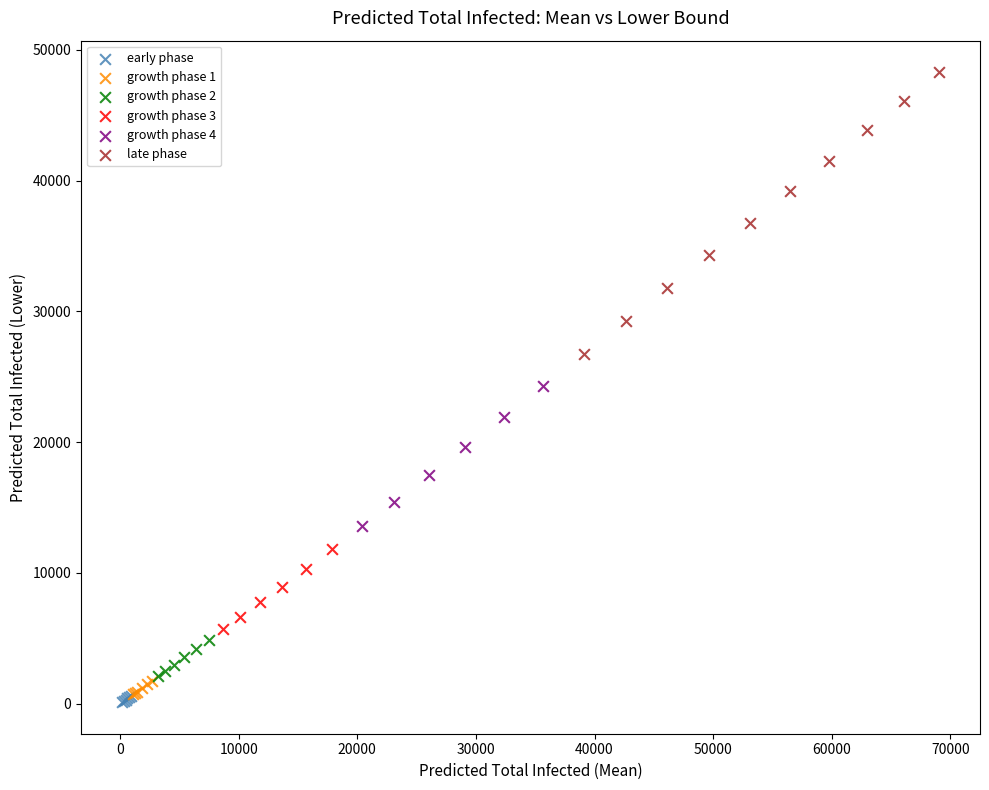

Which series reaches the minimum Y coordinate?

early phase